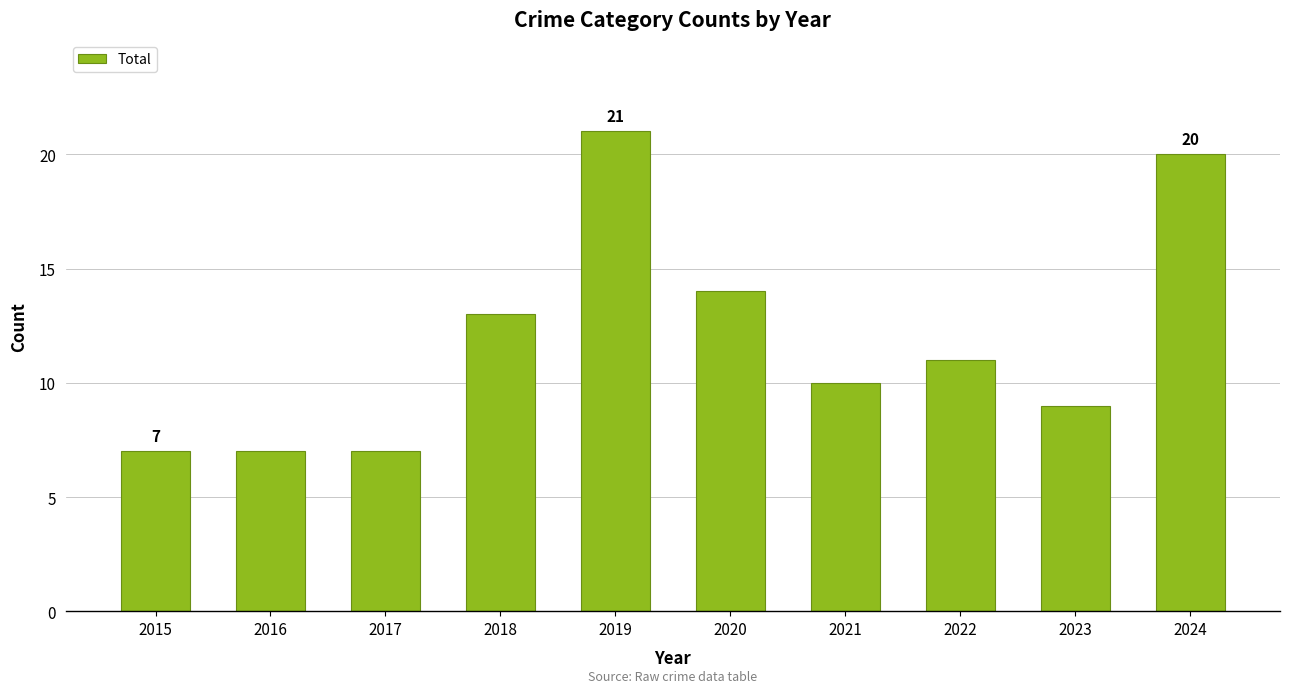

True or false: the data shows 16 at 2022.

False